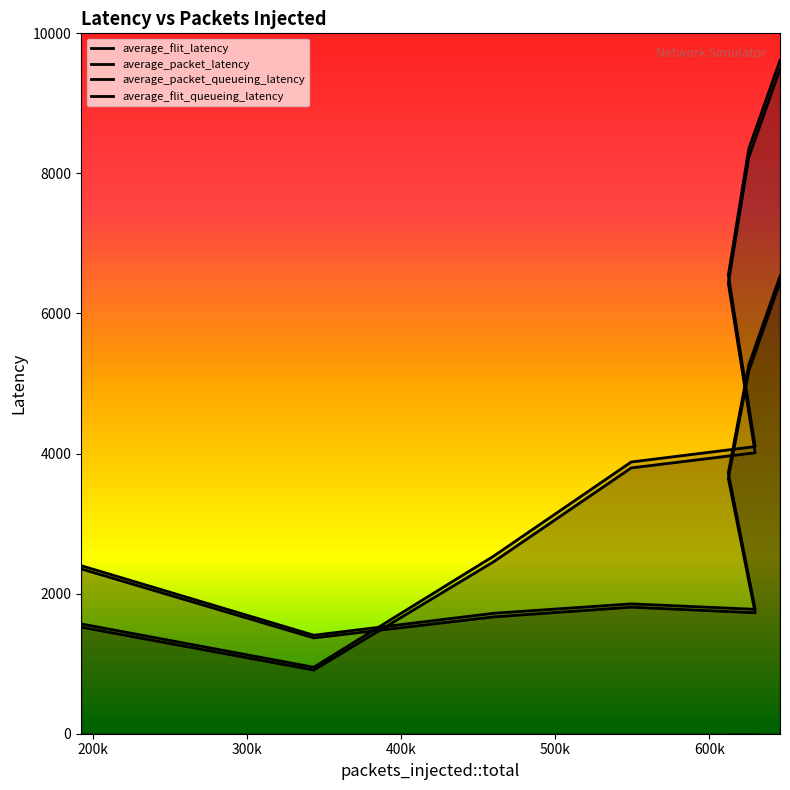

Which series has the widest spread of values?

average_flit_latency